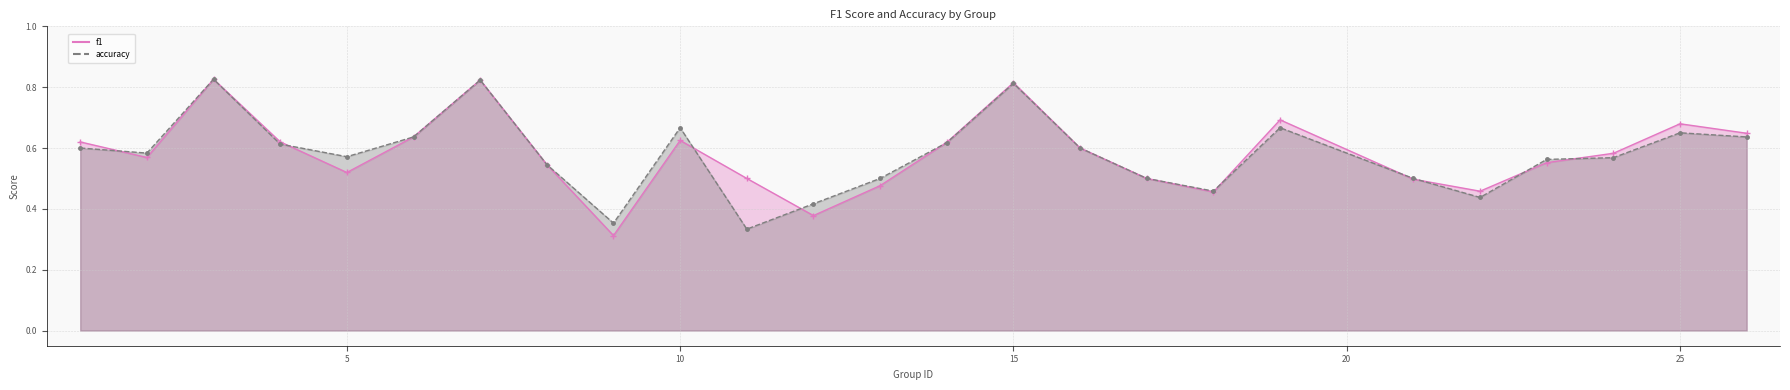

What is the maximum value shown in the chart?

0.8